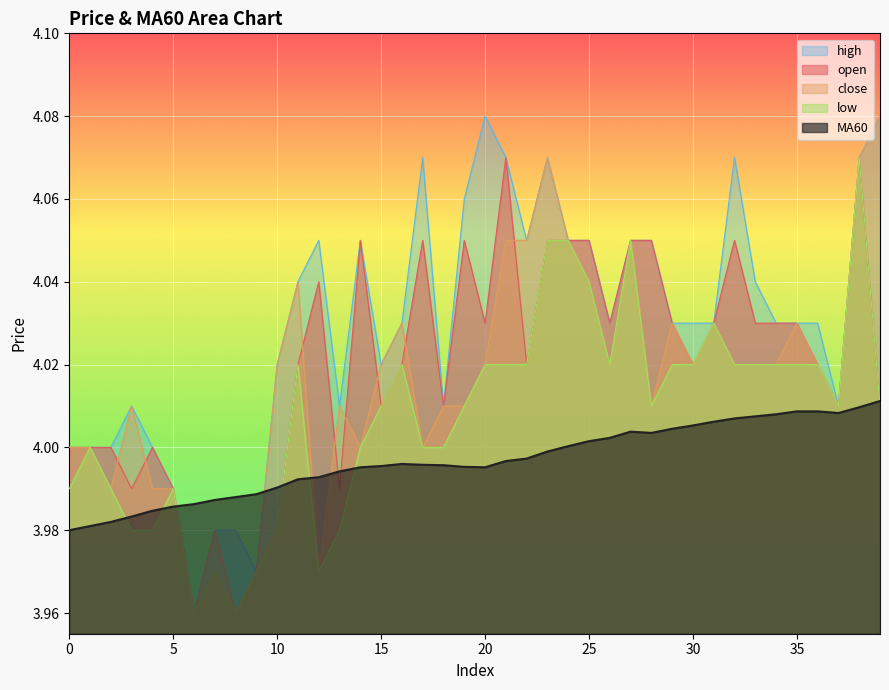

Reading left to right, list all the values displayed in this chart.

open: 4.0	4.0	4.0	4.0	4.0	4.0	4.0	4.0	4.0	4.0	4.0	4.0	4.0	4.0	4.0	4.0	4.0	4.0	4.0	4.0	4.0	4.1	4.0	4.0	4.0	4.0	4.0	4.0	4.0	4.0	4.0	4.0	4.0	4.0	4.0	4.0	4.0	4.0	4.1	4.0
close: 4.0	4.0	4.0	4.0	4.0	4.0	4.0	4.0	4.0	4.0	4.0	4.0	4.0	4.0	4.0	4.0	4.0	4.0	4.0	4.0	4.0	4.0	4.0	4.1	4.0	4.0	4.0	4.0	4.0	4.0	4.0	4.0	4.0	4.0	4.0	4.0	4.0	4.0	4.1	4.1
high: 4.0	4.0	4.0	4.0	4.0	4.0	4.0	4.0	4.0	4.0	4.0	4.0	4.0	4.0	4.0	4.0	4.0	4.1	4.0	4.1	4.1	4.1	4.0	4.1	4.0	4.0	4.0	4.0	4.0	4.0	4.0	4.0	4.1	4.0	4.0	4.0	4.0	4.0	4.1	4.1
low: 4.0	4.0	4.0	4.0	4.0	4.0	4.0	4.0	4.0	4.0	4.0	4.0	4.0	4.0	4.0	4.0	4.0	4.0	4.0	4.0	4.0	4.0	4.0	4.0	4.0	4.0	4.0	4.0	4.0	4.0	4.0	4.0	4.0	4.0	4.0	4.0	4.0	4.0	4.1	4.0
MA60: 4.0	4.0	4.0	4.0	4.0	4.0	4.0	4.0	4.0	4.0	4.0	4.0	4.0	4.0	4.0	4.0	4.0	4.0	4.0	4.0	4.0	4.0	4.0	4.0	4.0	4.0	4.0	4.0	4.0	4.0	4.0	4.0	4.0	4.0	4.0	4.0	4.0	4.0	4.0	4.0